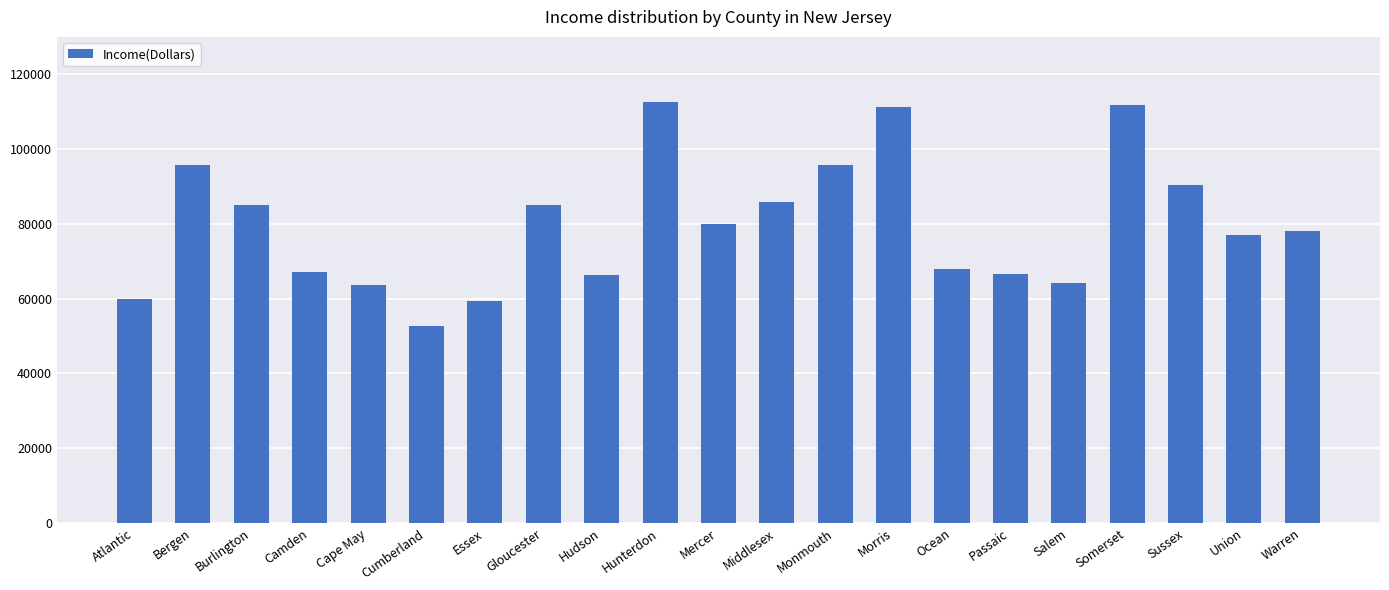

What is the difference between the second highest and second lowest values?

52470